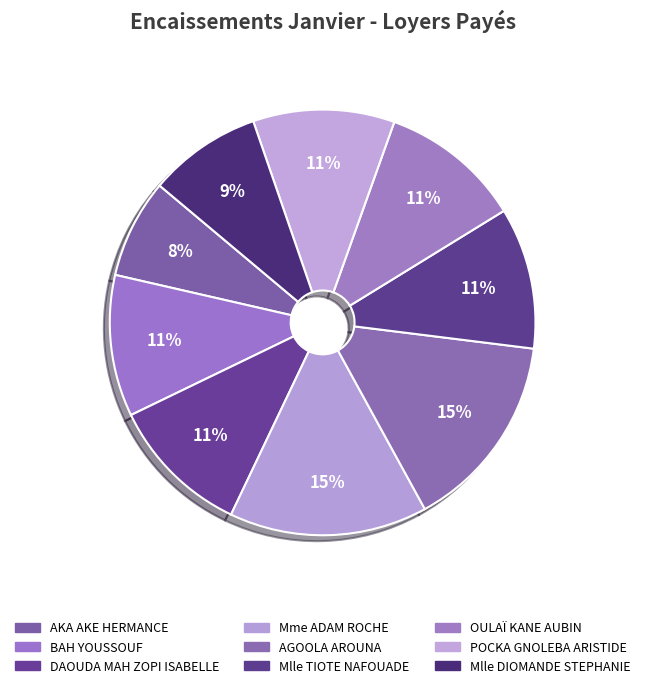

Is there any slice that represents more than half of the pie?

No